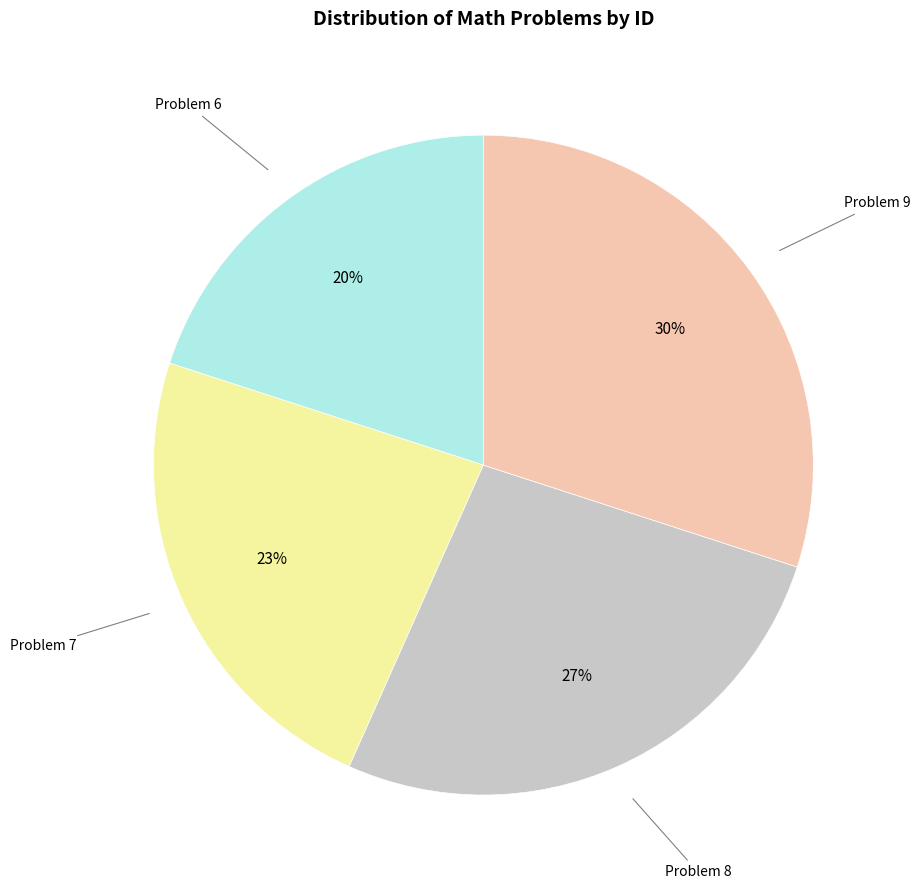

To the nearest percent, what is the average slice percentage?

25%